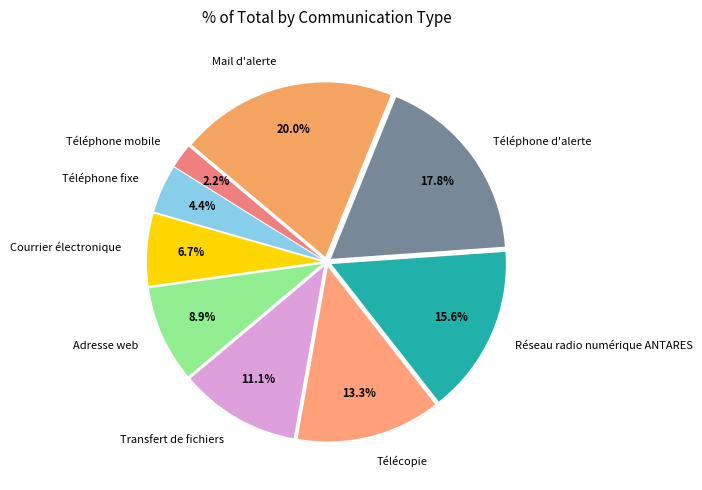

To the nearest percent, what portion does Transfert de fichiers represent?

11%